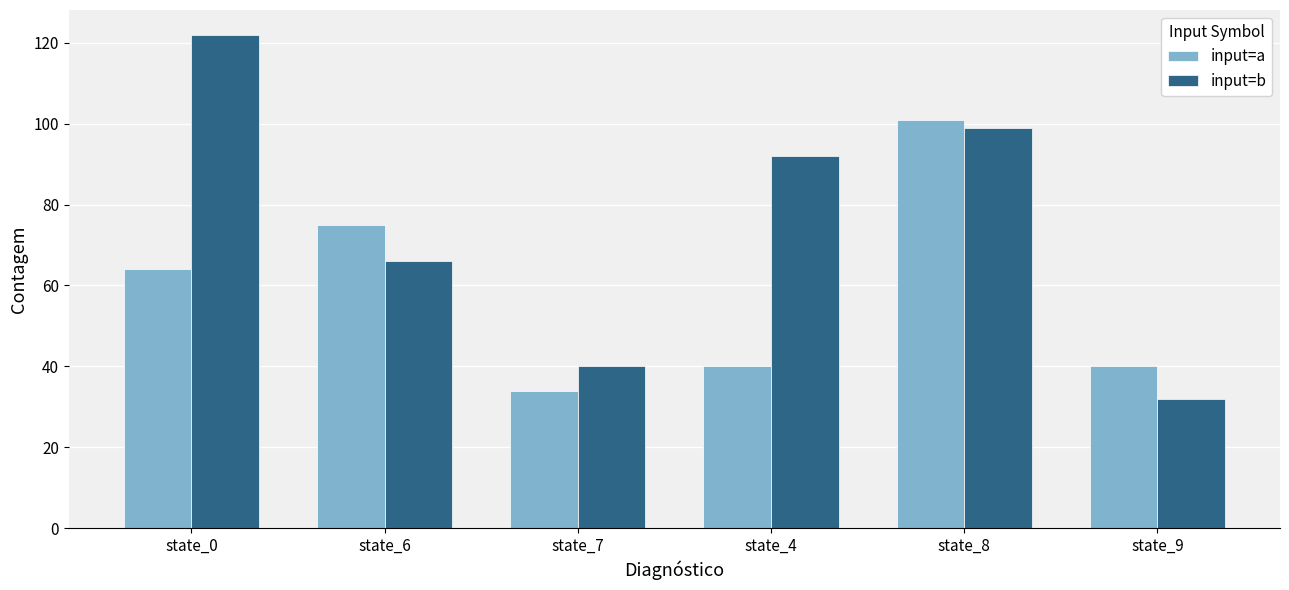

What position from the left is state_0?

1